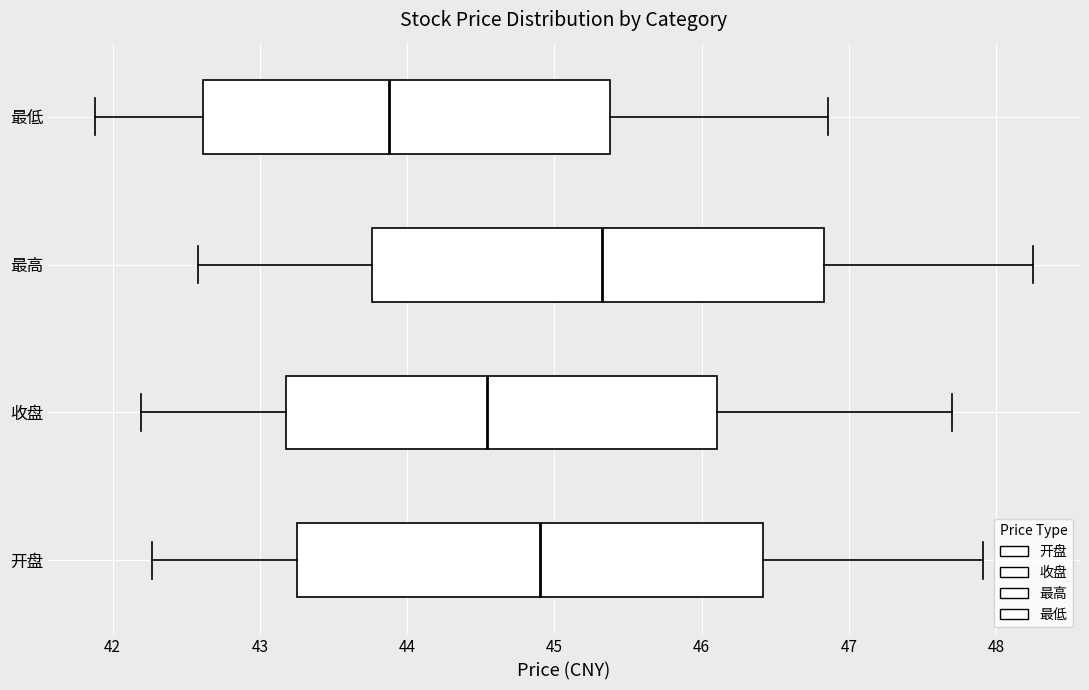

Reading bottom to top, transcribe this box plot: for each box, give where its median line is, the range the box spans, and where its two whiskers end, as read against the x-axis. The values are not printed on the chart, so give them approximately, as read against the axis.

开盘: median 44.9, box 43.3 to 46.4, whiskers 42.3 to 47.9
收盘: median 44.5, box 43.2 to 46.1, whiskers 42.2 to 47.7
最高: median 45.3, box 43.8 to 46.8, whiskers 42.6 to 48.3
最低: median 43.9, box 42.6 to 45.4, whiskers 41.9 to 46.9